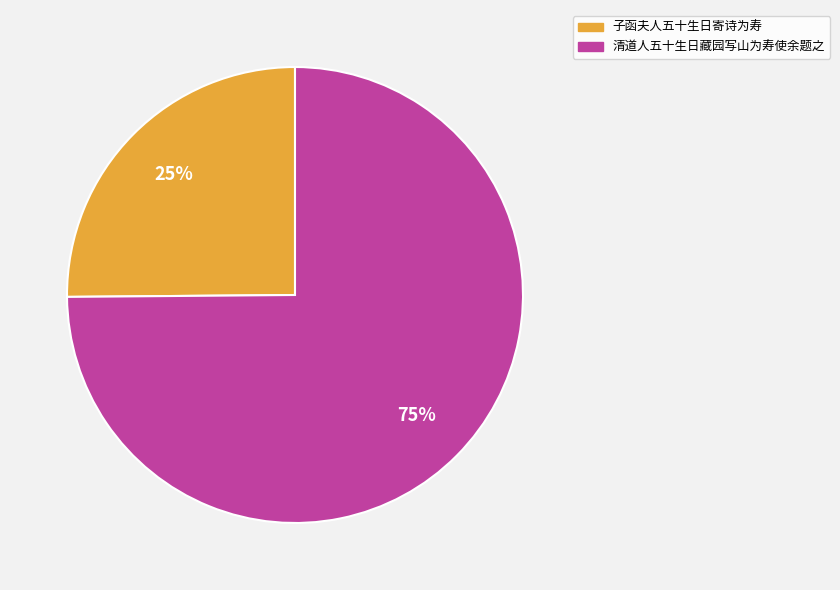

The 子函夫人五十生日寄诗为寿 slice represents 40% of the pie. True or false?

False